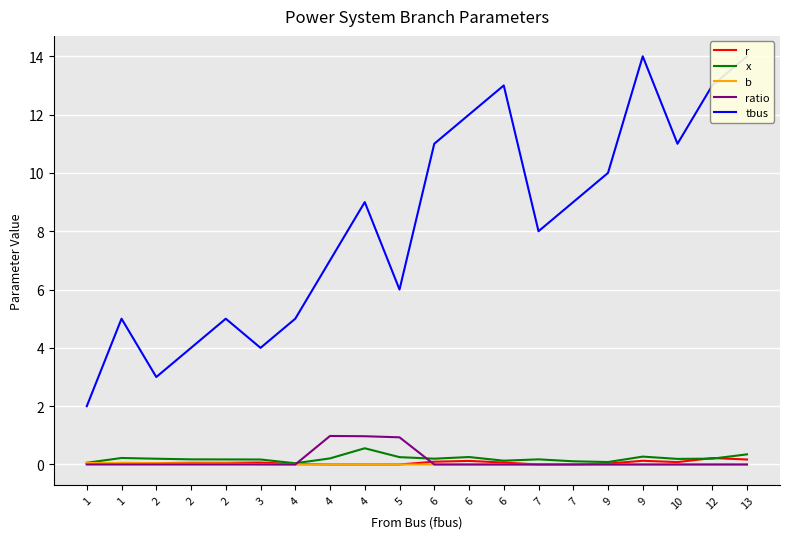

Which category has the lowest value across all series?

4